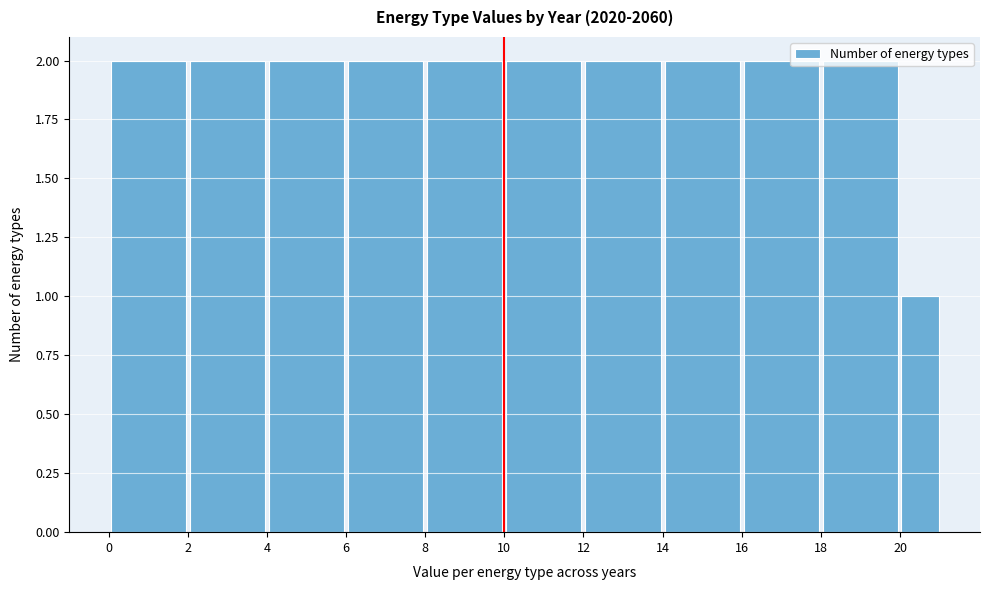

How tall is the bar that spans 20 to 21 on the x-axis? The values are not printed on the chart, so give them approximately, as read against the axis.

1